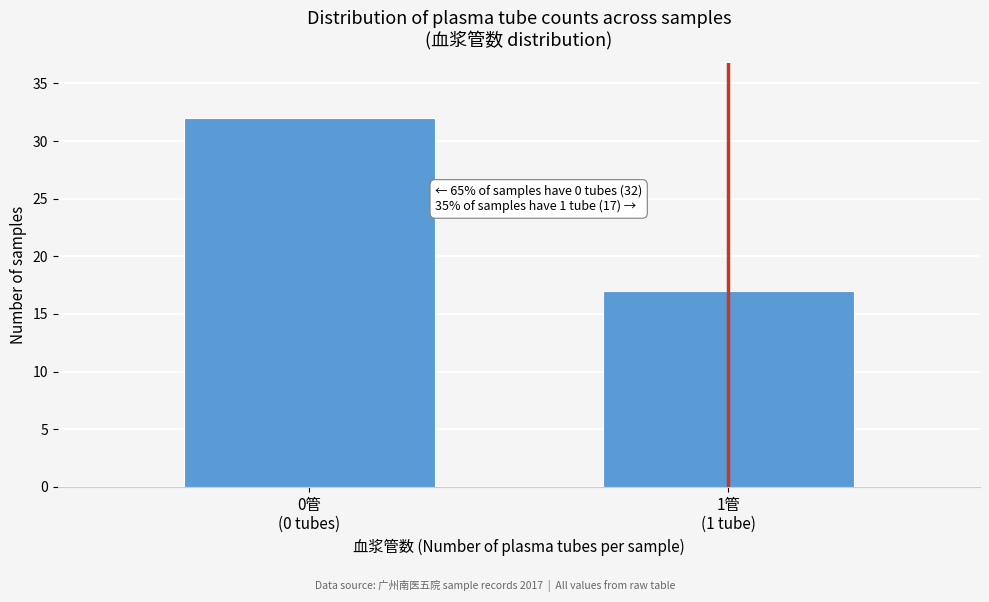

Reading right to left, what are all the values shown in this chart?

17	32